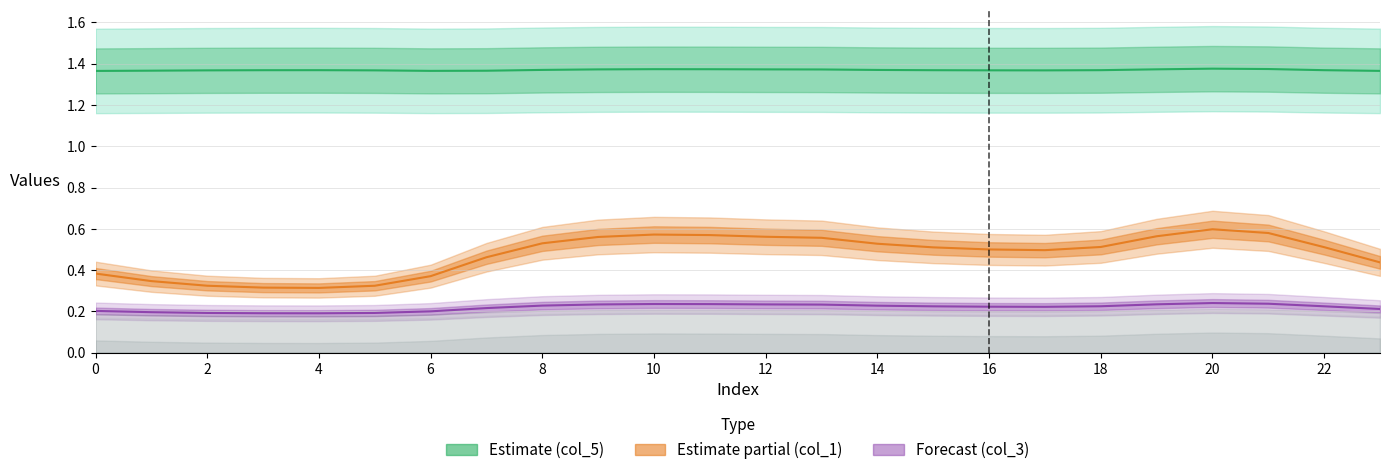

True or false: col_5 line and col_1 line intersect in this chart.

False